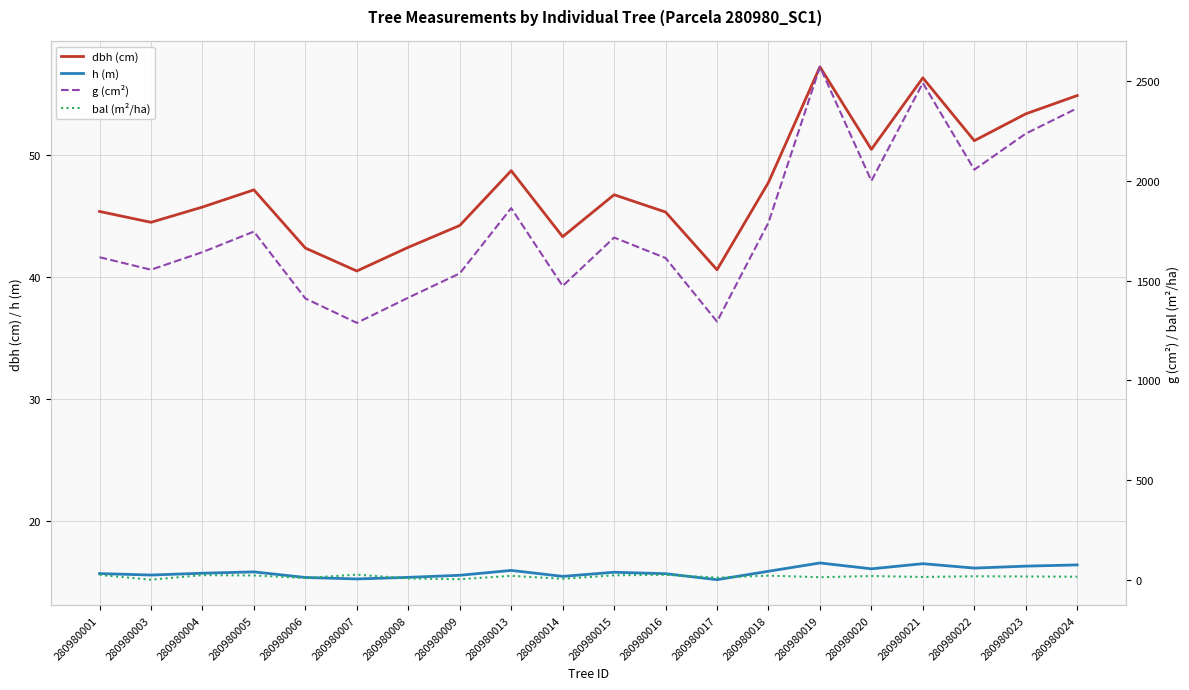

Does the chart display data point markers on the line(s)?

No